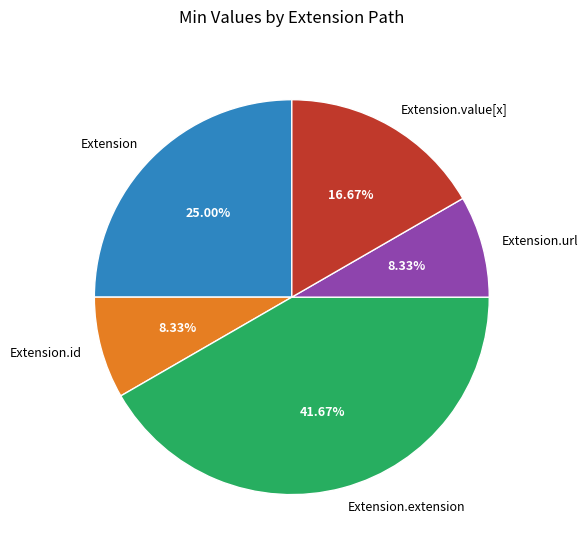

Do Extension.value[x] and Extension.id together represent more than half of the pie?

No